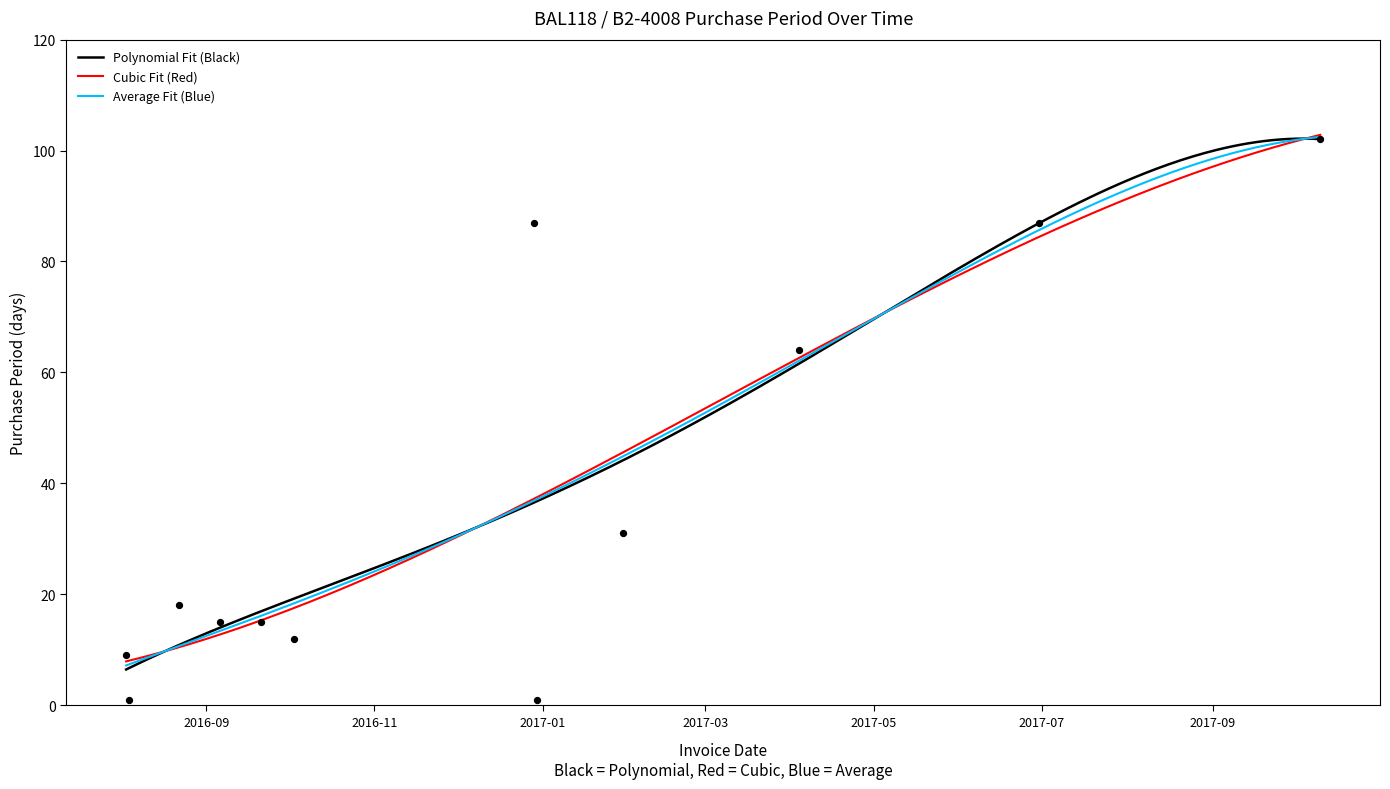

Between 2016-08-04 and 2017-04-04, which is larger?

2017-04-04